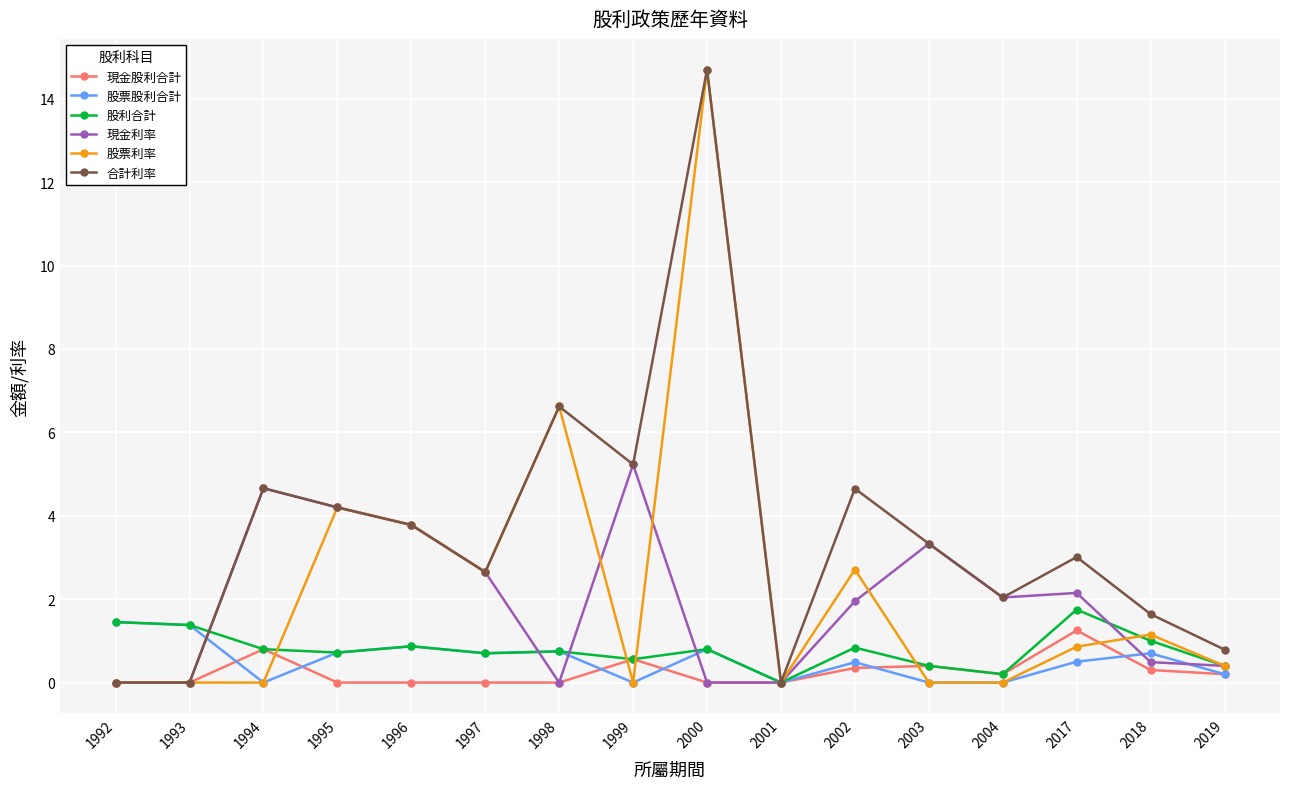

True or false: 現金利率 has a value of 5.2 at 1999.

True